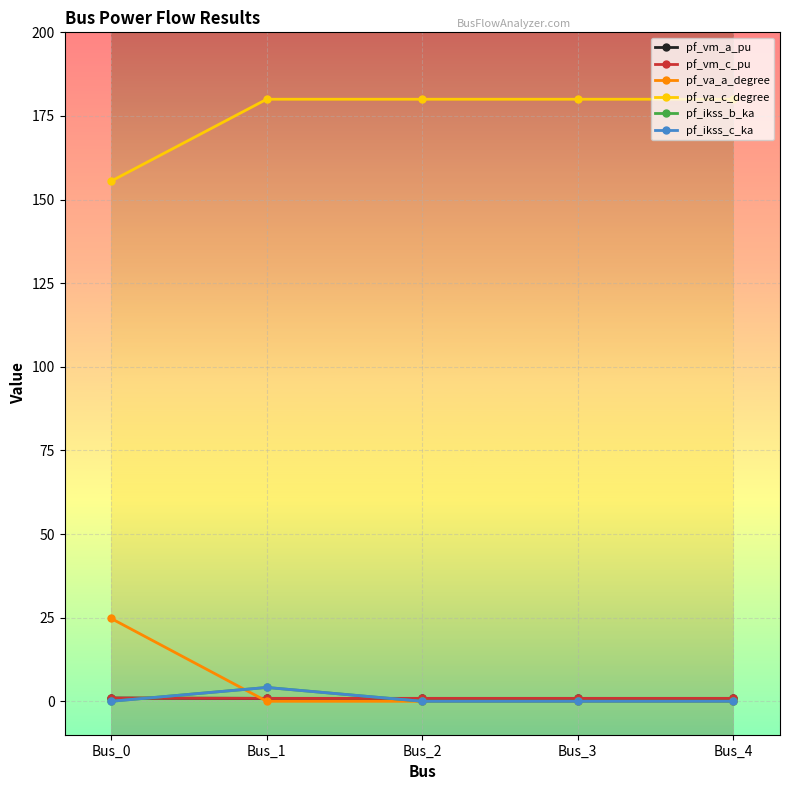

Is this an area chart (filled region under the line)?

No